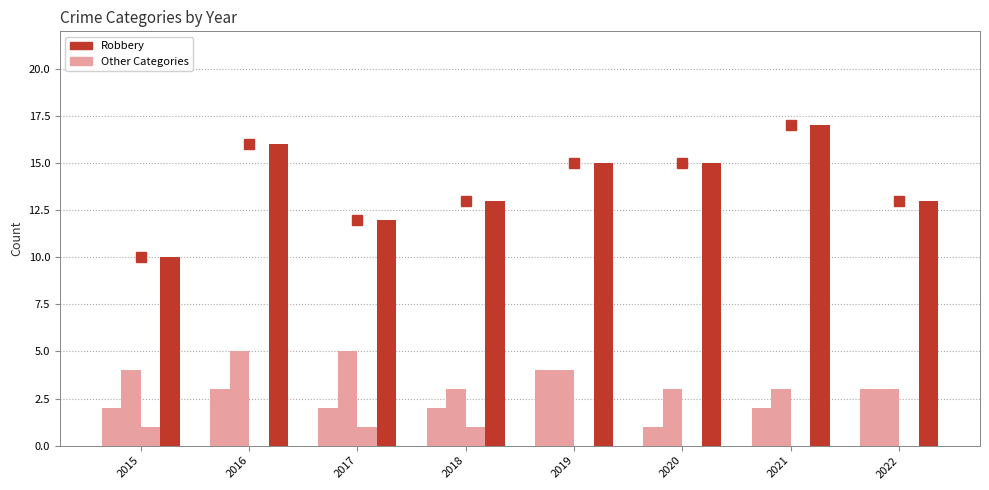

Which series has the largest total across all categories?

Robbery